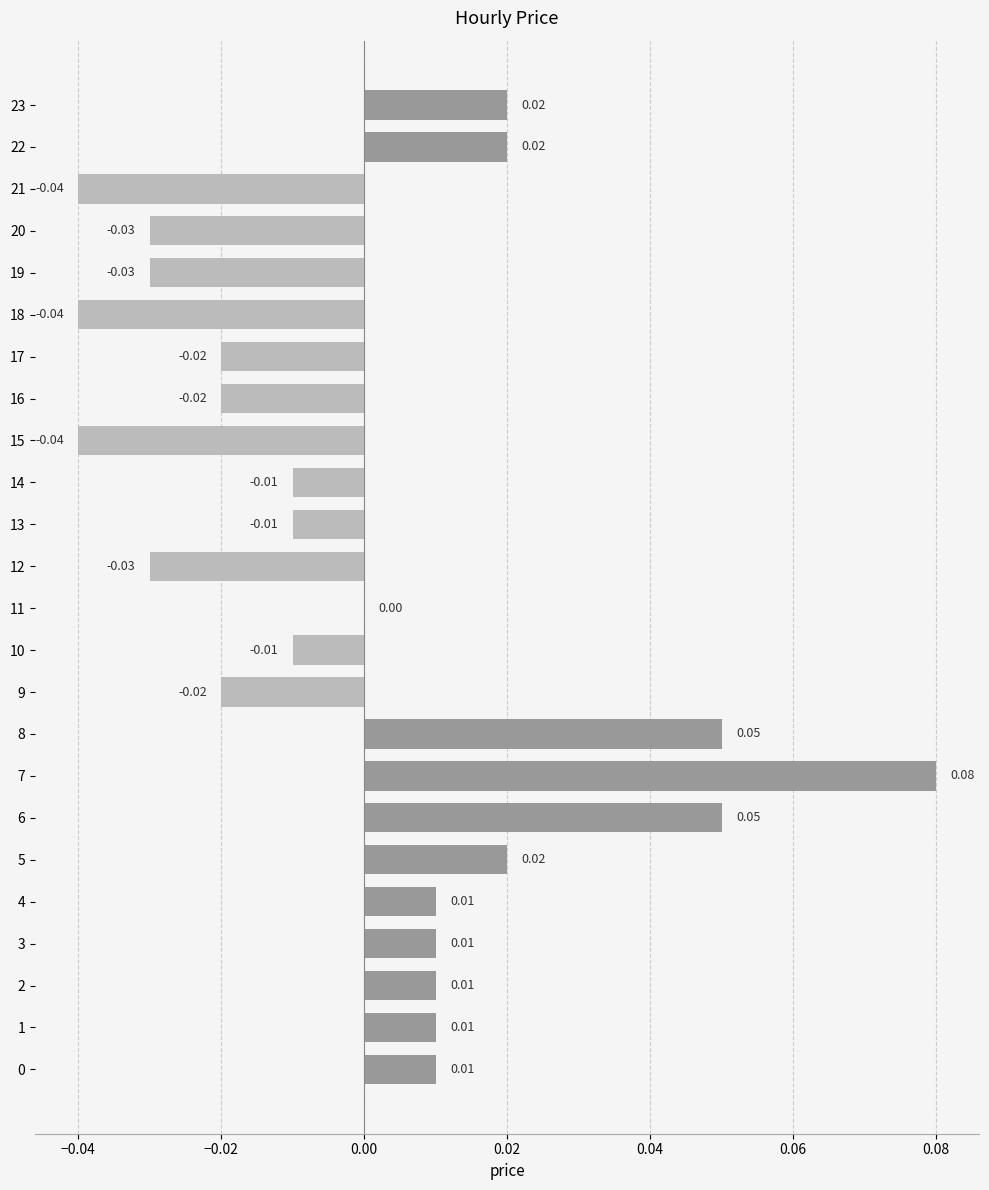

Which has a higher value, 10 or 7?

7